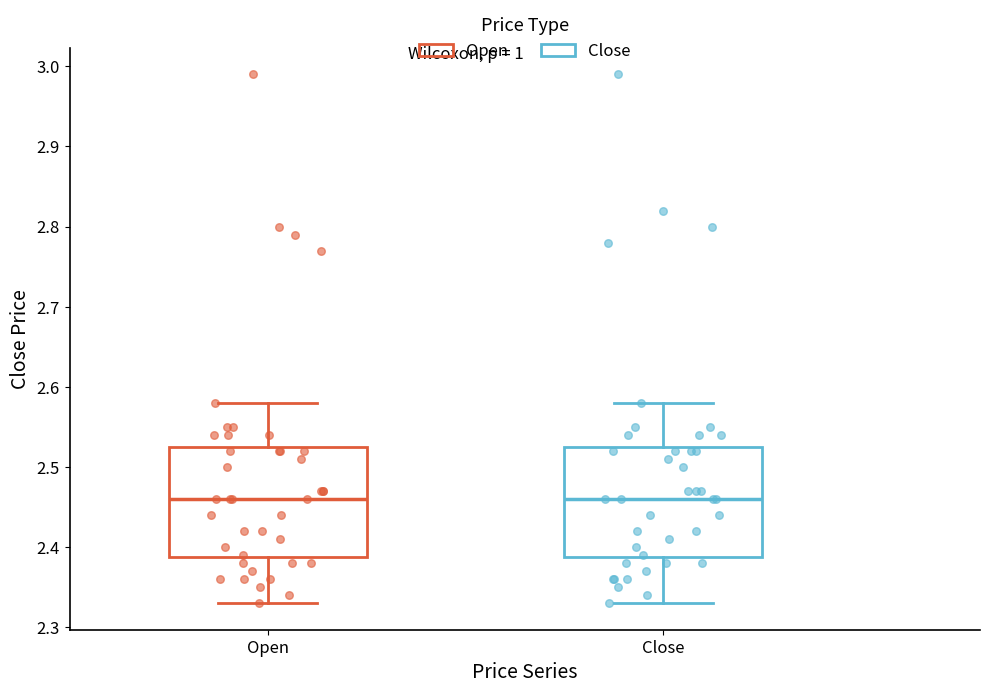

Reading left to right, transcribe this box plot: for each box, give where its median line is, the range the box spans, and where its two whiskers end, as read against the y-axis. The values are not printed on the chart, so give them approximately, as read against the axis.

Open: median 2.46, box 2.39 to 2.53, whiskers 2.33 to 2.58
Close: median 2.46, box 2.39 to 2.53, whiskers 2.33 to 2.58